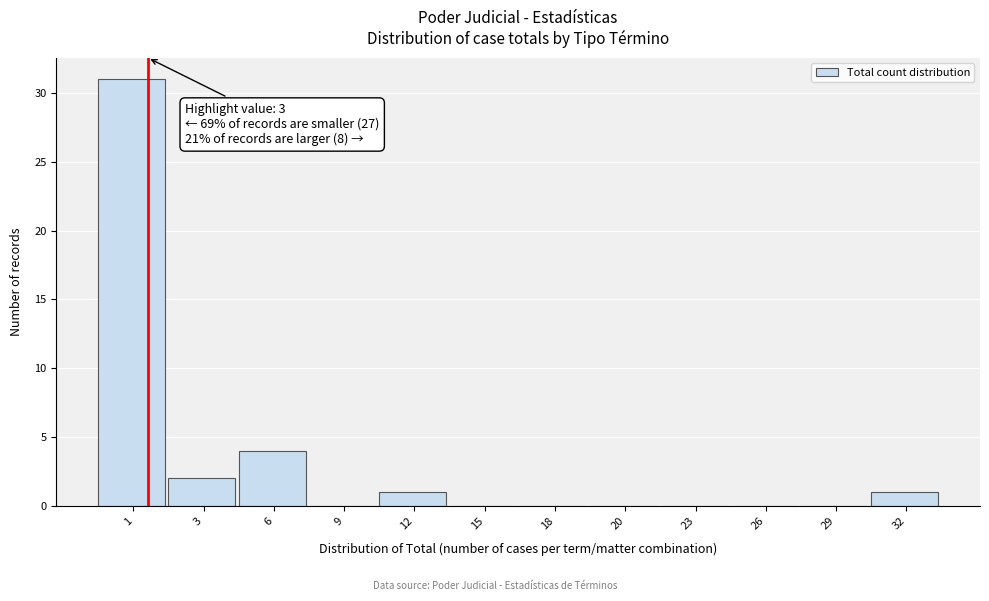

Reading left to right, extract all data points from this chart.

1=31	3=2	6=4	9=0	12=1	15=0	18=0	20=0	23=0	26=0	29=0	32=1